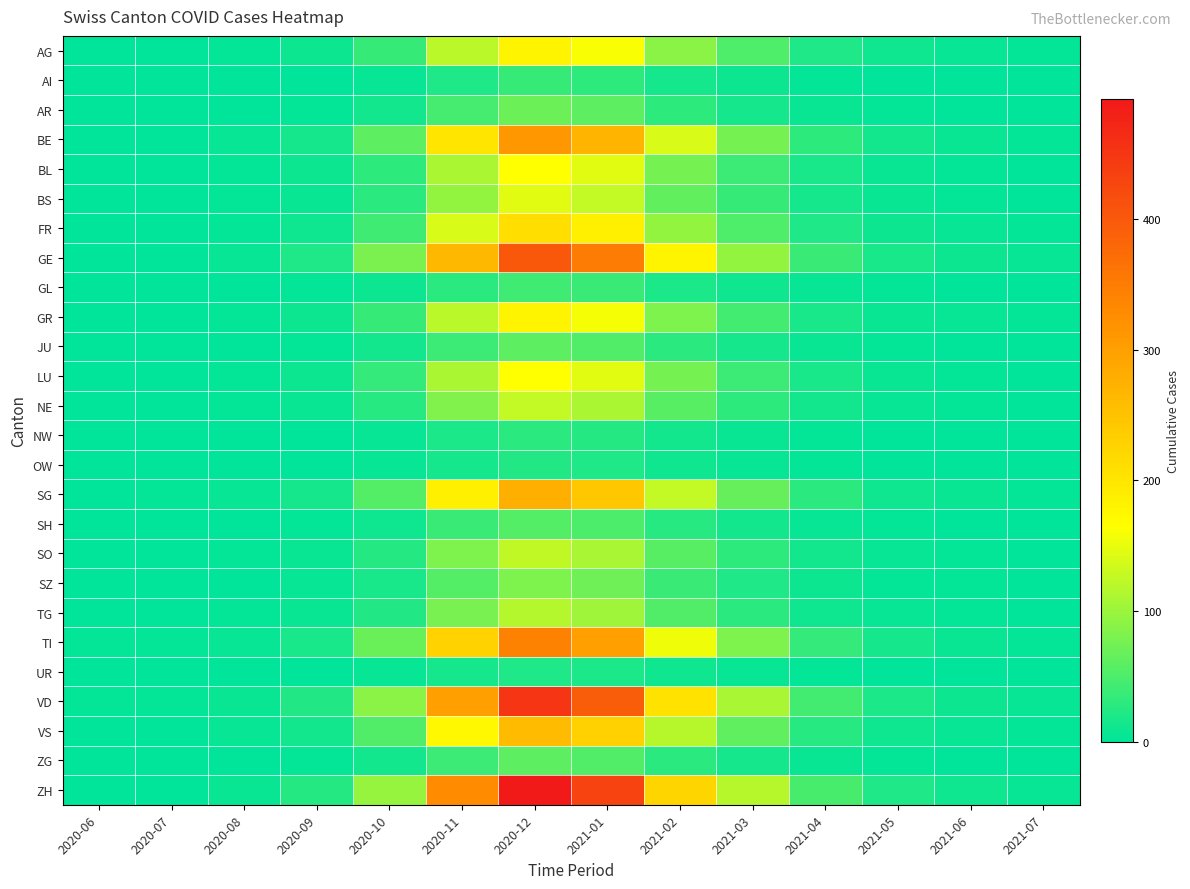

Which label corresponds to the smallest value in the chart?

2020-06